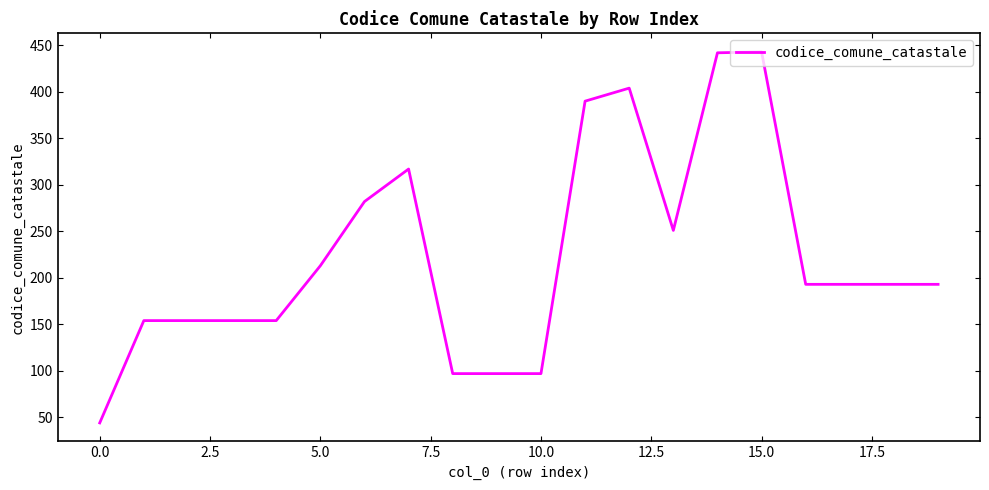

What is the greatest value displayed?

443